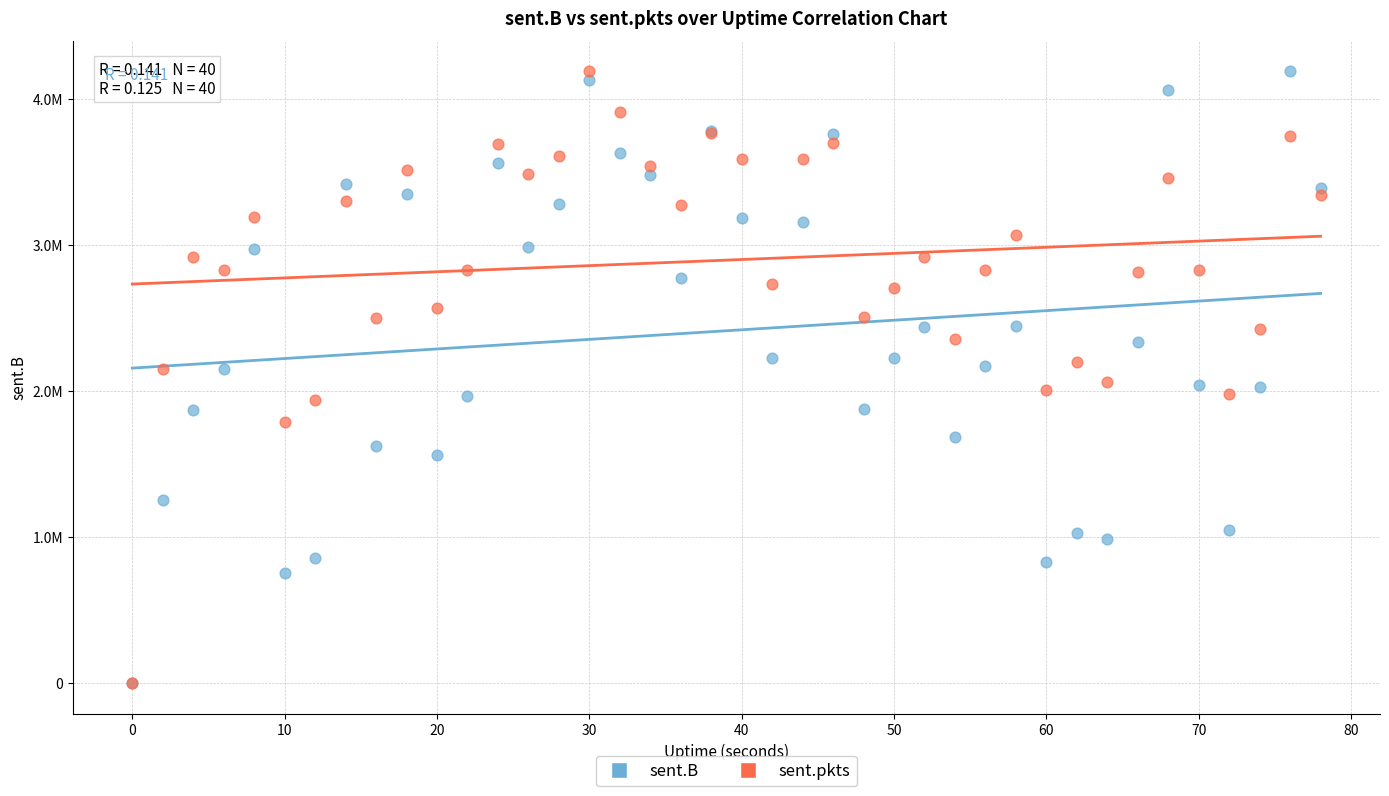

What are all the series names shown in the legend?

sent.B, sent.pkts